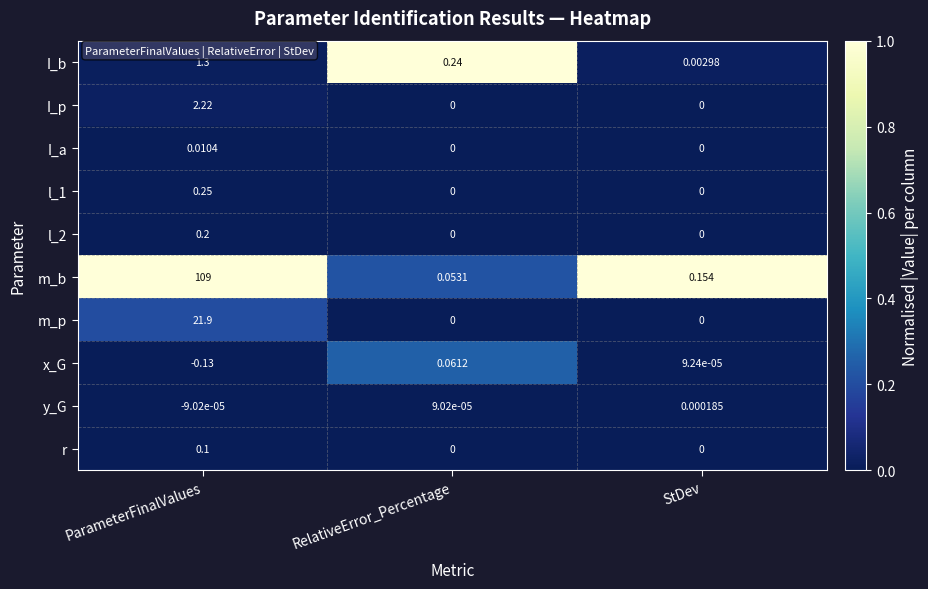

Which category has the lowest value across all series?

ParameterFinalValues